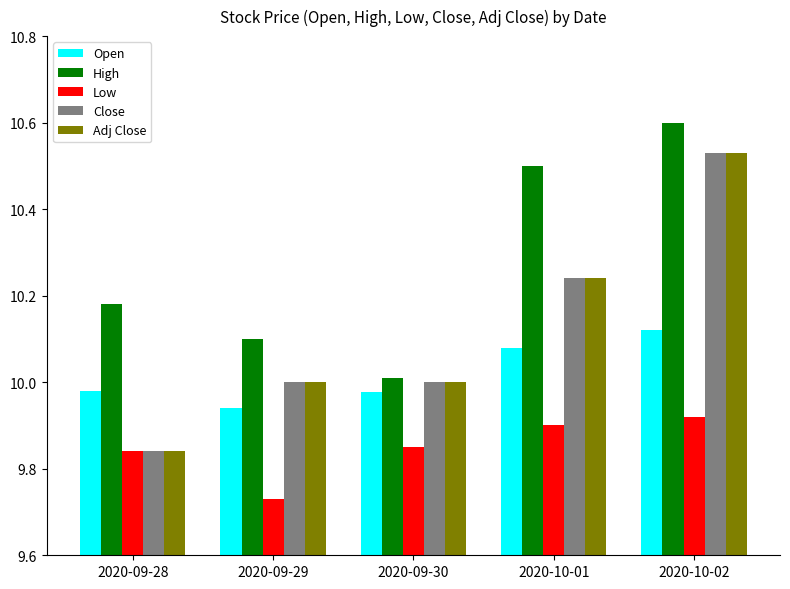

At which category is the sum across all series the highest?

2020-10-02